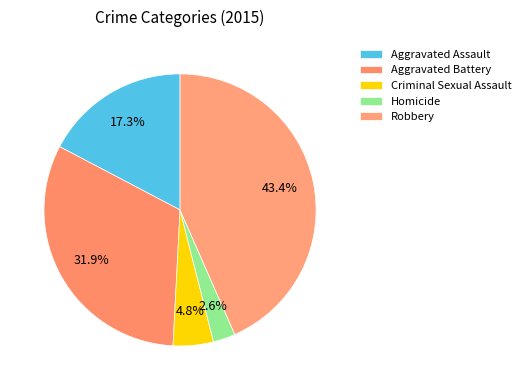

To the nearest percent, what percentage of the pie is Robbery?

43%